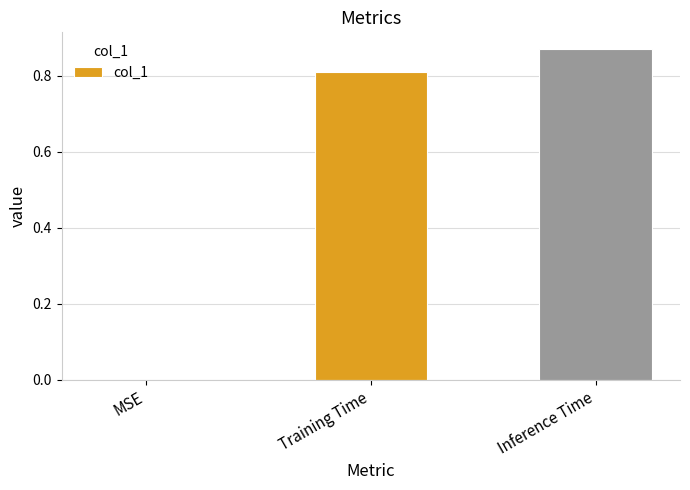

The value at MSE is 0.6. True or false?

False